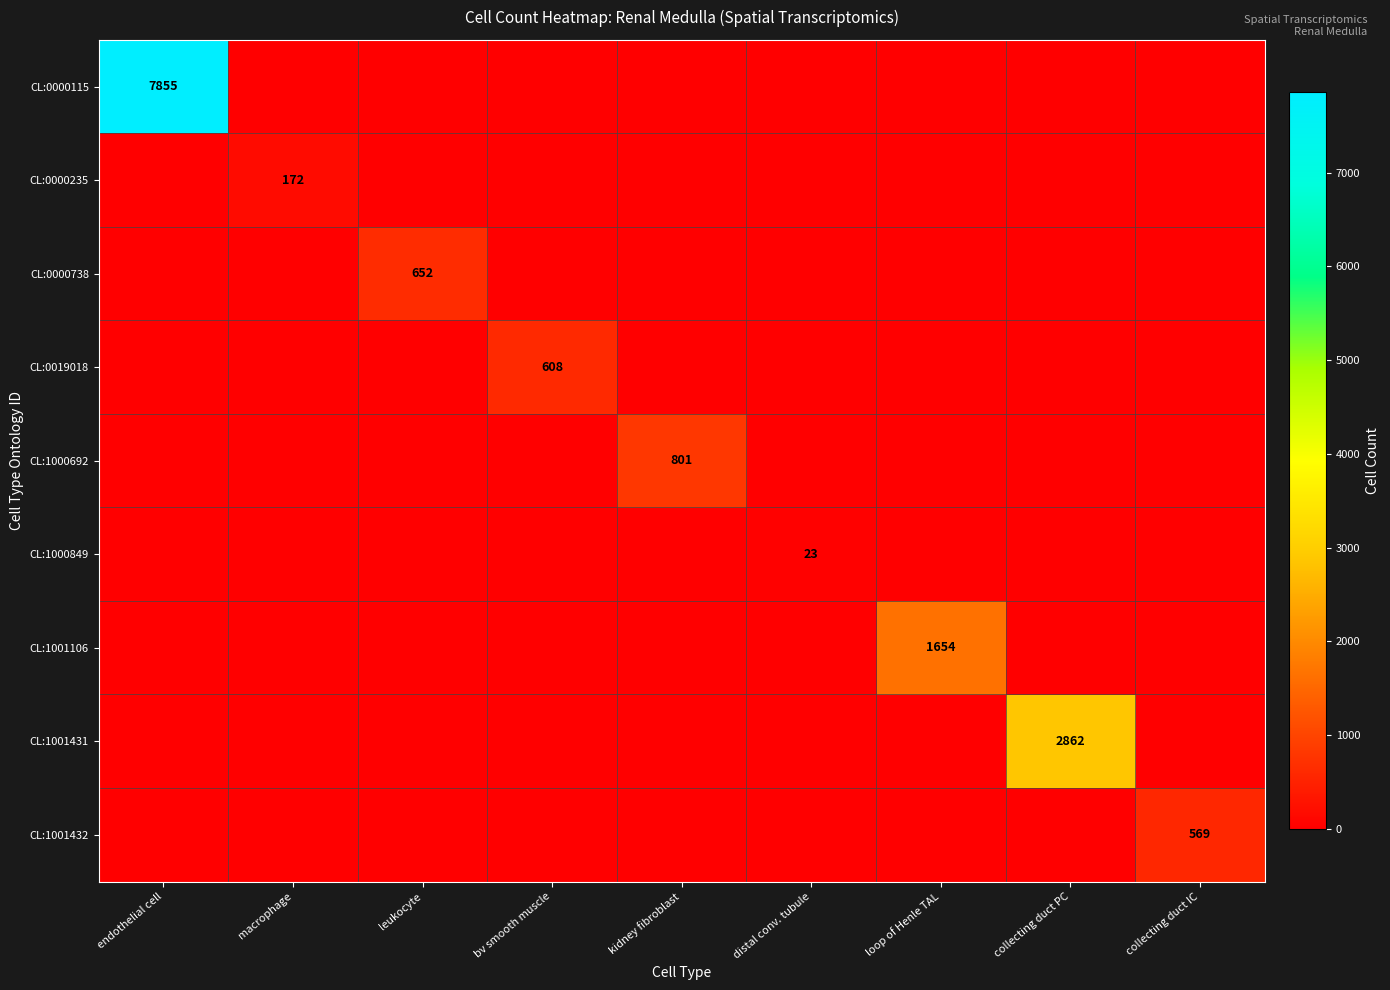

What is the sum of the CL:1000692 values at leukocyte and kidney fibroblast?

801